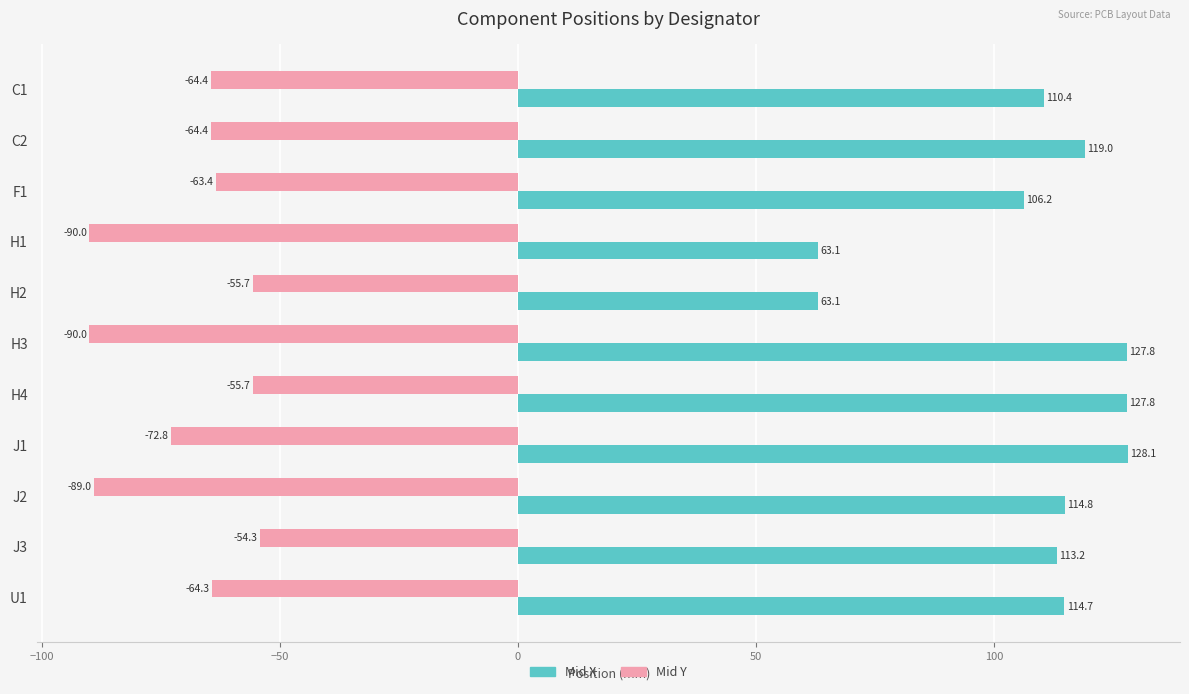

The Mid X series shows 110.4 at C1. True or false?

True